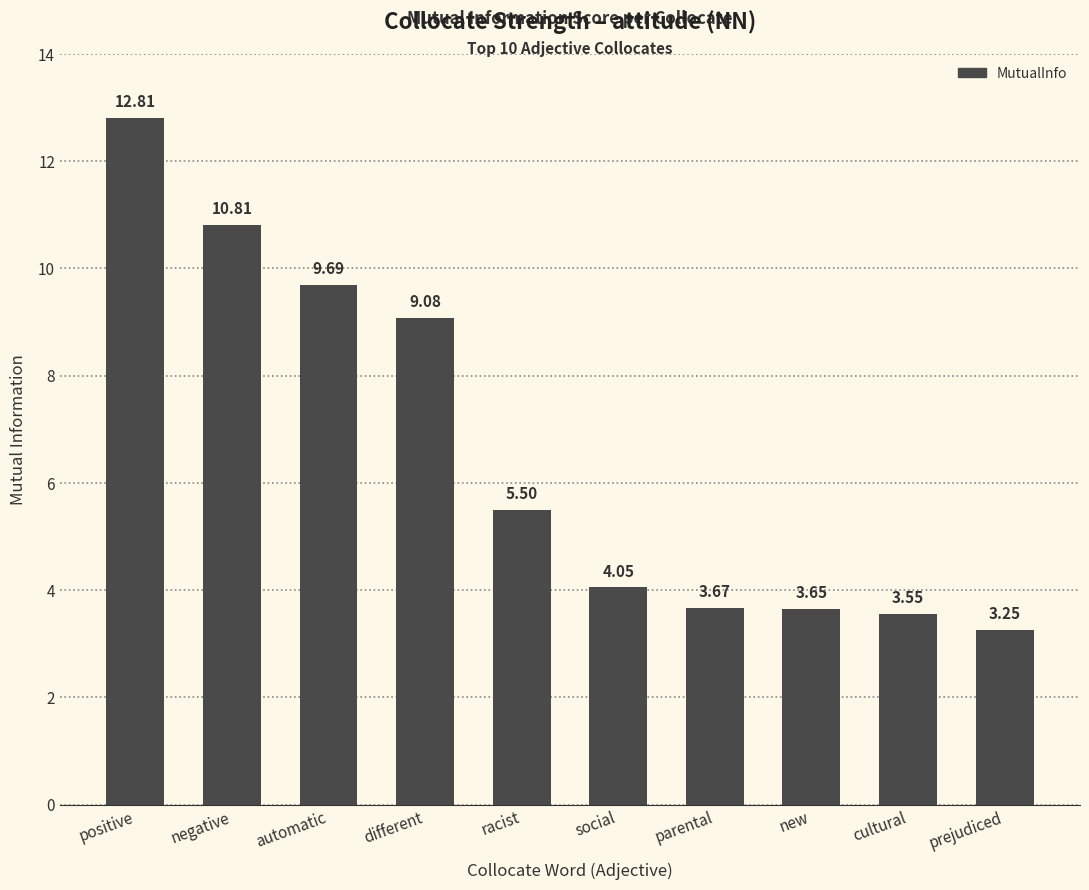

Where is the data nearest to the value 8?

different